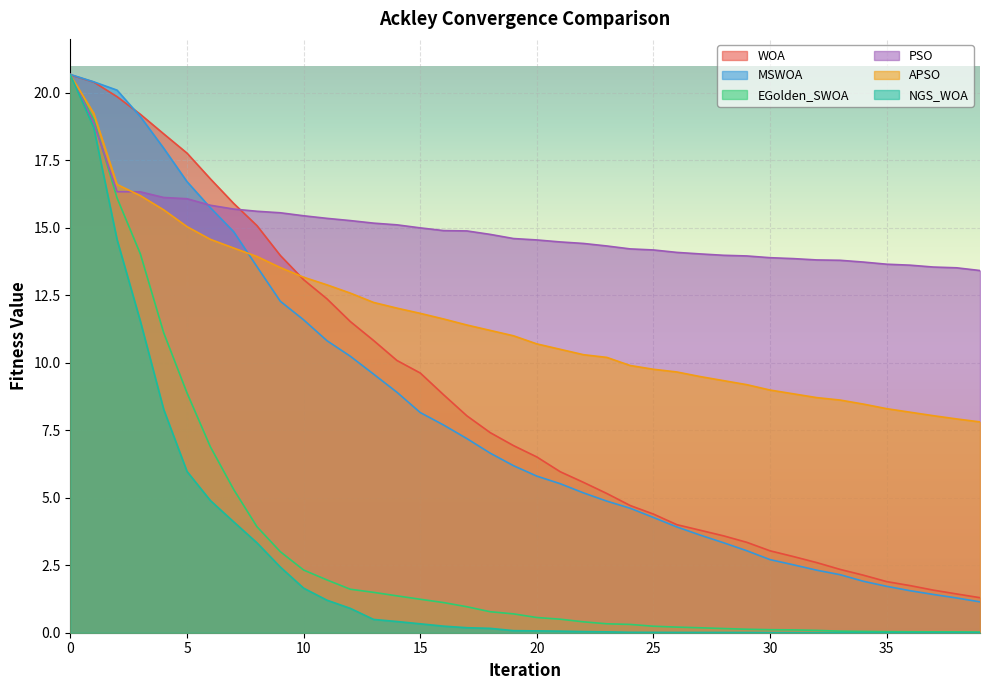

The APSO series shows 5.5 at 20. True or false?

False